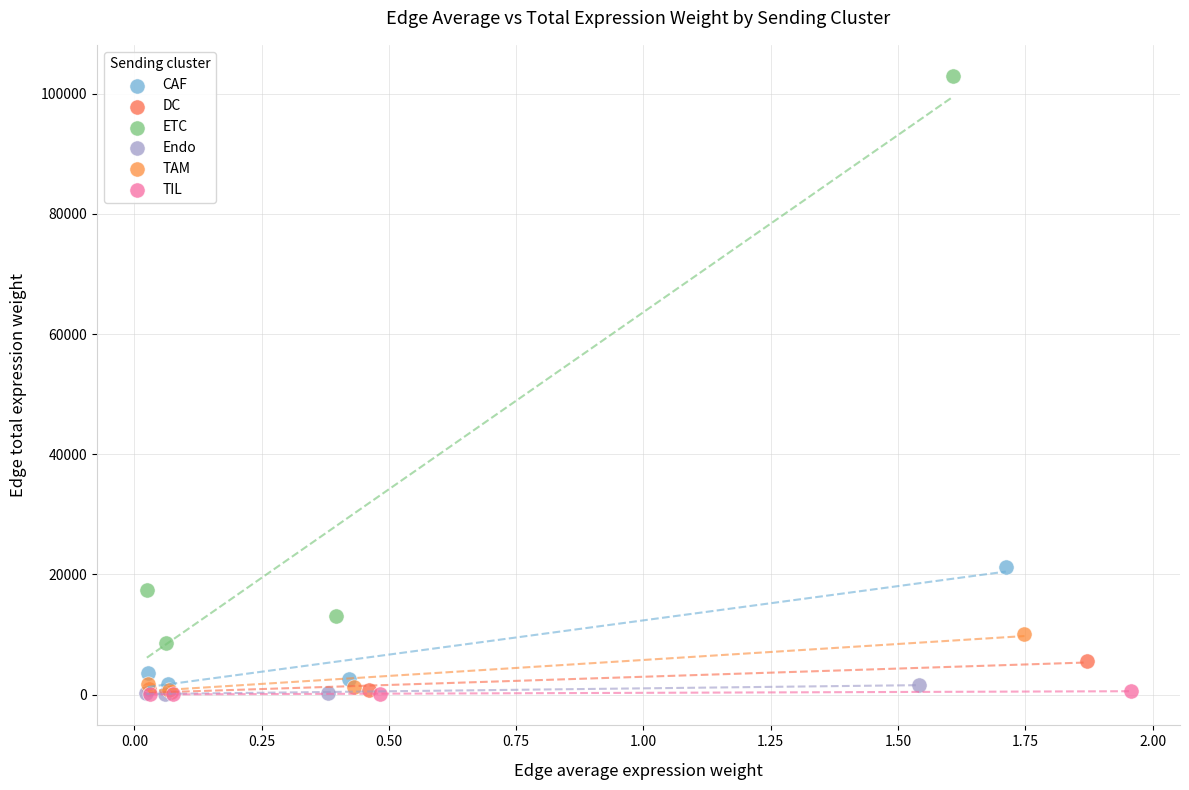

Which series contains the highest Y value?

ETC